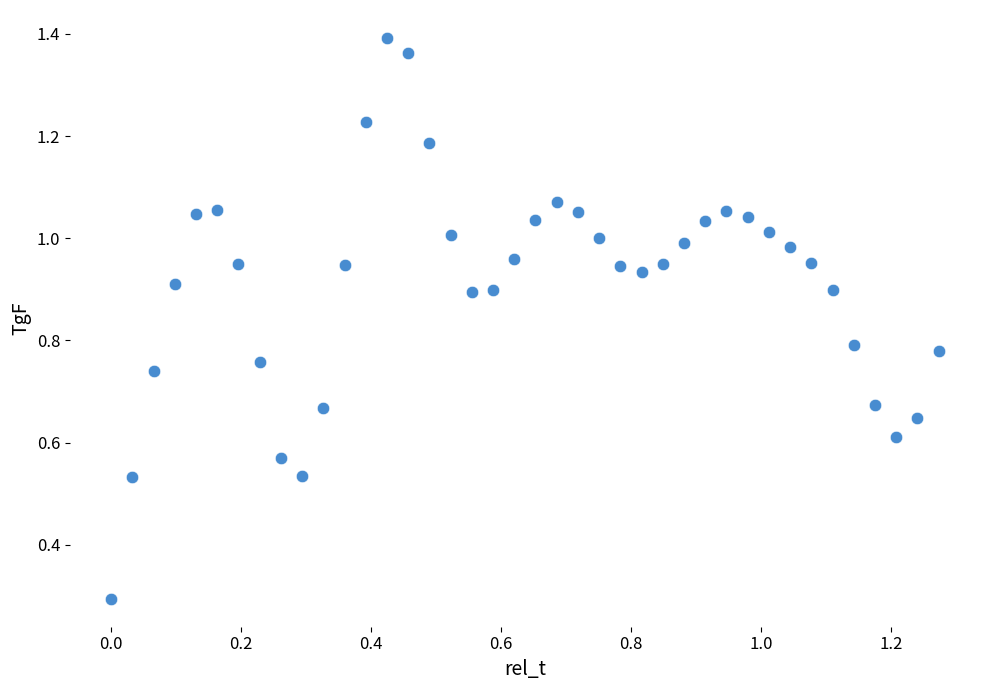

What is the range of X values (max minus min)?

1.3